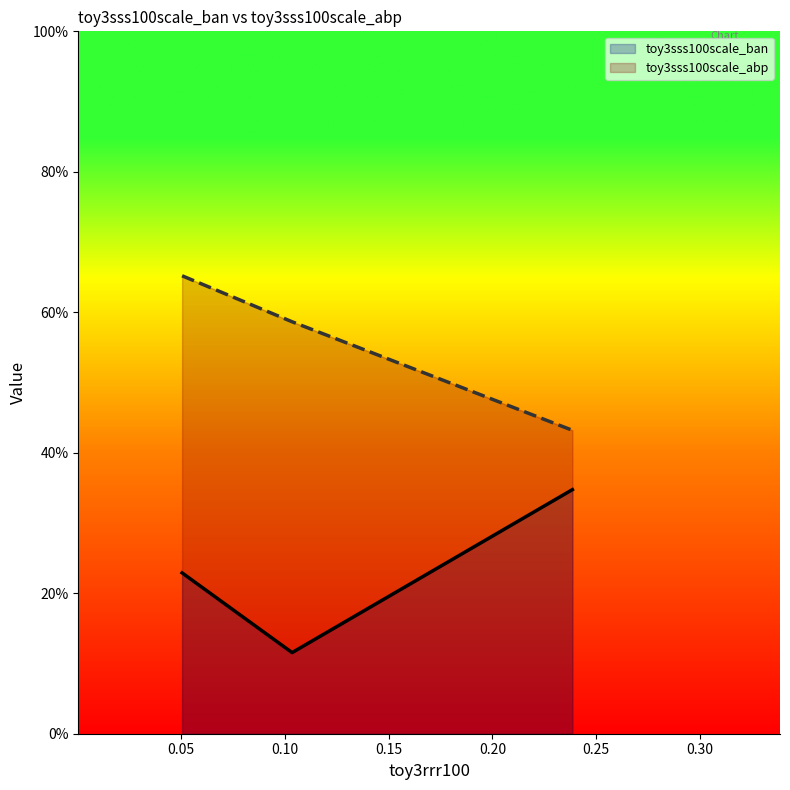

What is the value of the toy3sss100scale_abp point at the 3rd from the left?

0.4